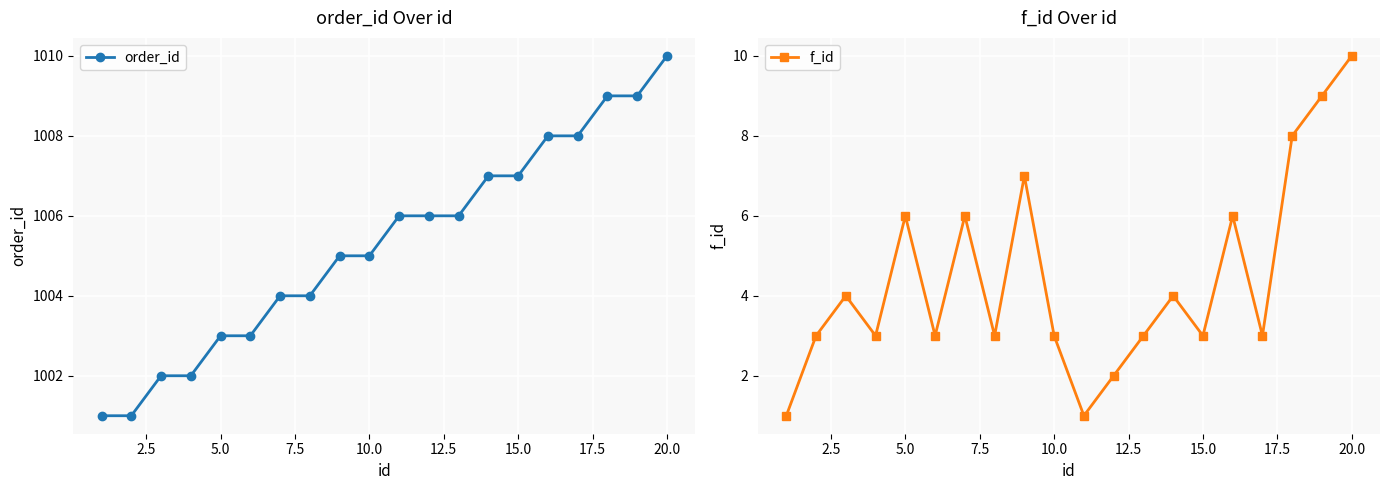

True or false: order_id has a value of 337 at 10.0.

False